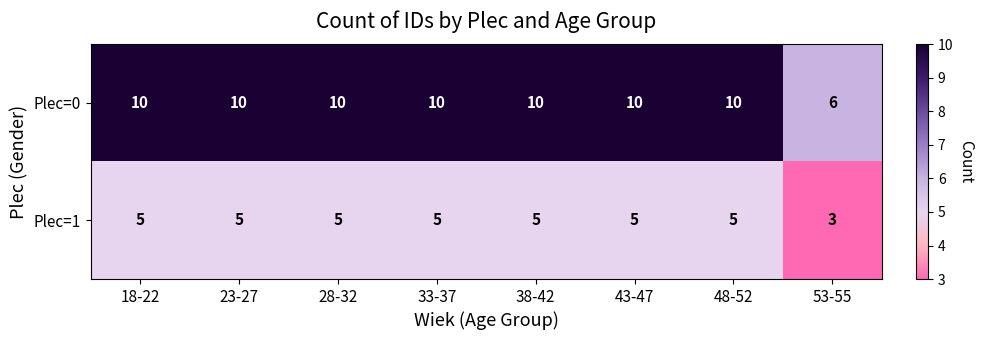

Is it true that Plec=1 equals 7 at 38-42?

False